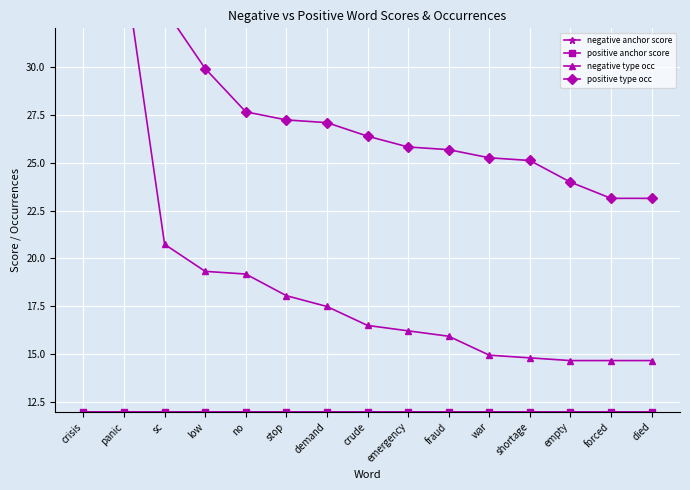

What position from the right is shortage?

4